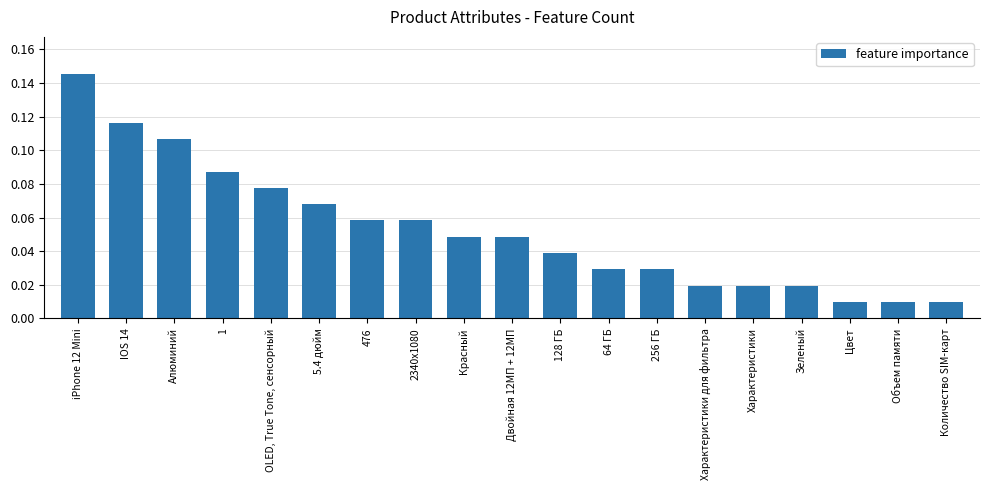

What is the label of the 12th bar from the left?

64 ГБ